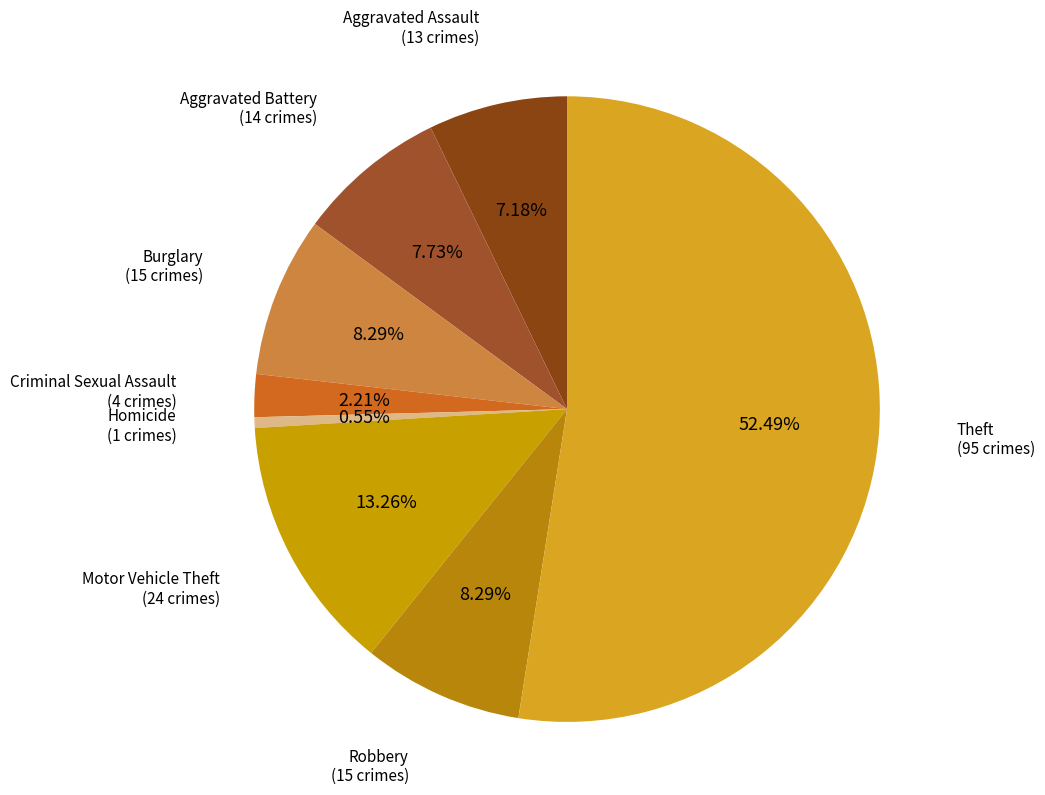

Which slice is the smallest?

Homicide